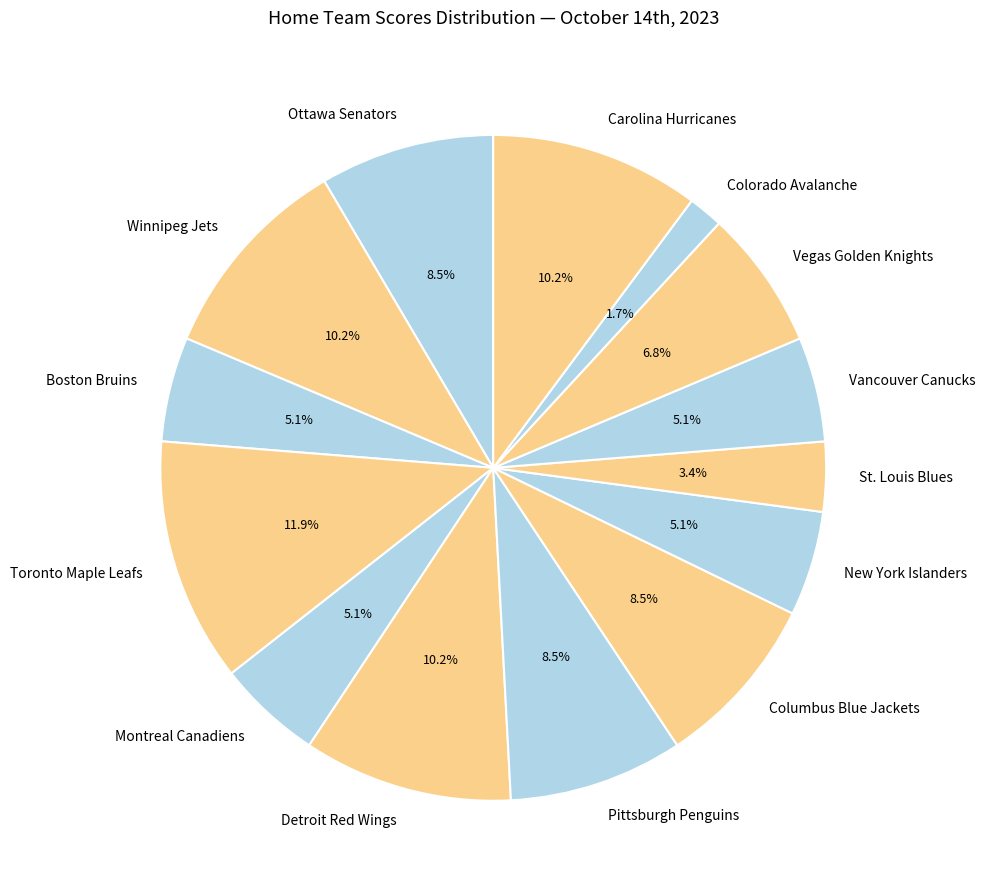

Approximately how many times larger is the value at Colorado Avalanche compared to Columbus Blue Jackets?

0.2